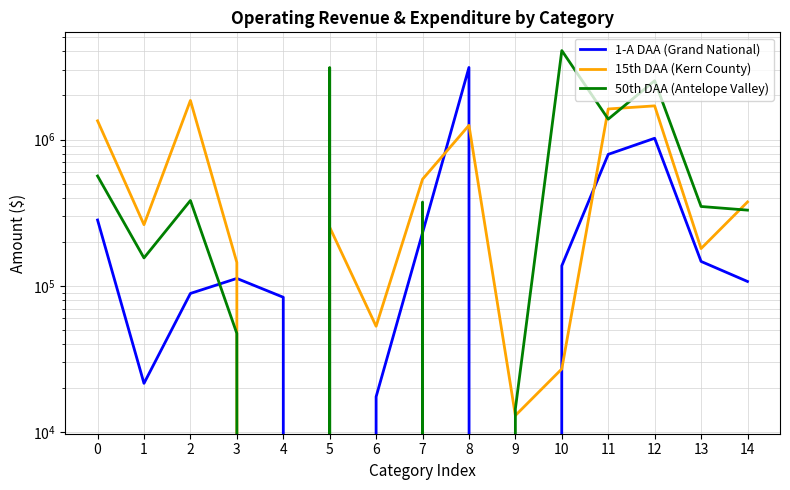

True or false: 50th DAA (Antelope Valley) and 15th DAA (Kern County) cross at least once.

True